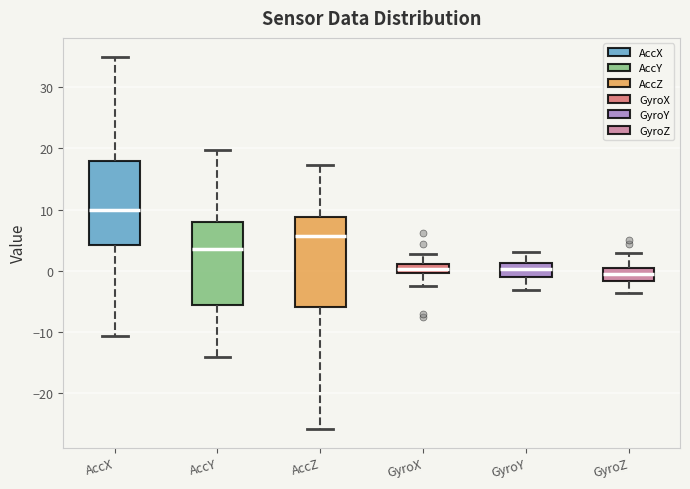

Where is the upper edge of the box for GyroZ on the y-axis? The values are not printed on the chart, so give them approximately, as read against the axis.

0